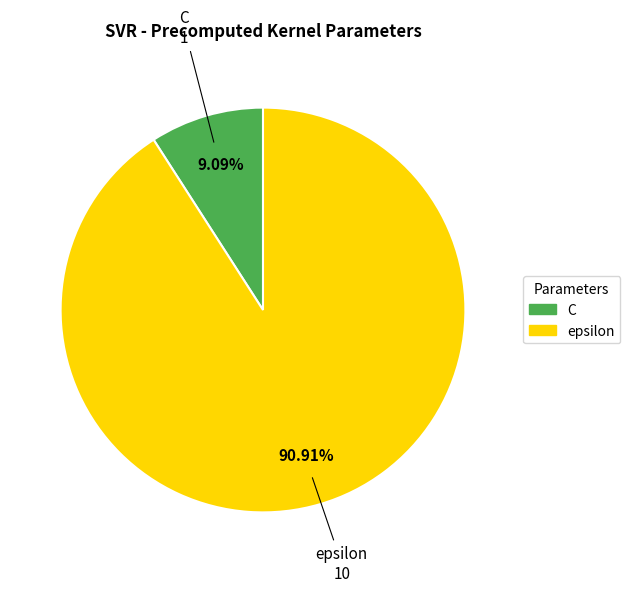

Count the number of slices in the pie.

2